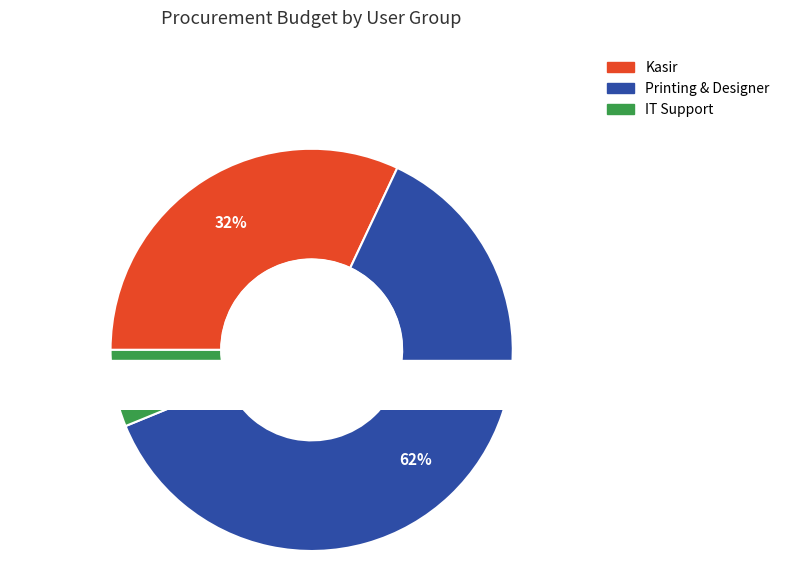

To the nearest percent, what is the average slice percentage?

33%